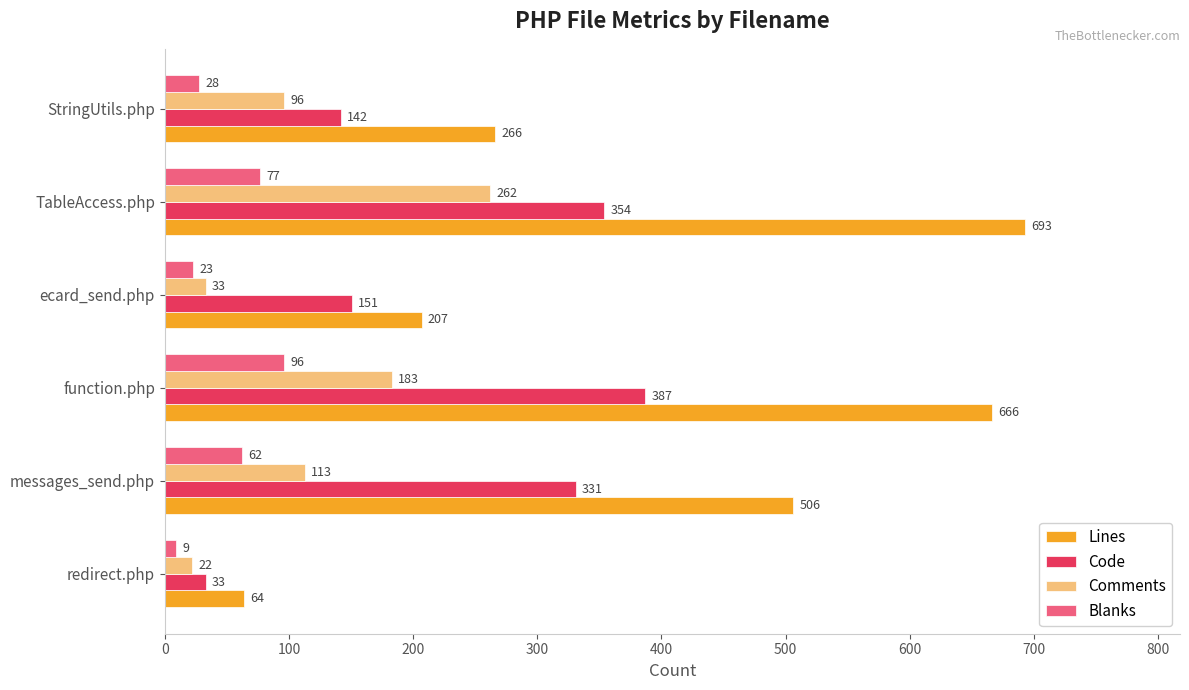

List the series in order of their peak value, highest first.

Lines, Code, Comments, Blanks